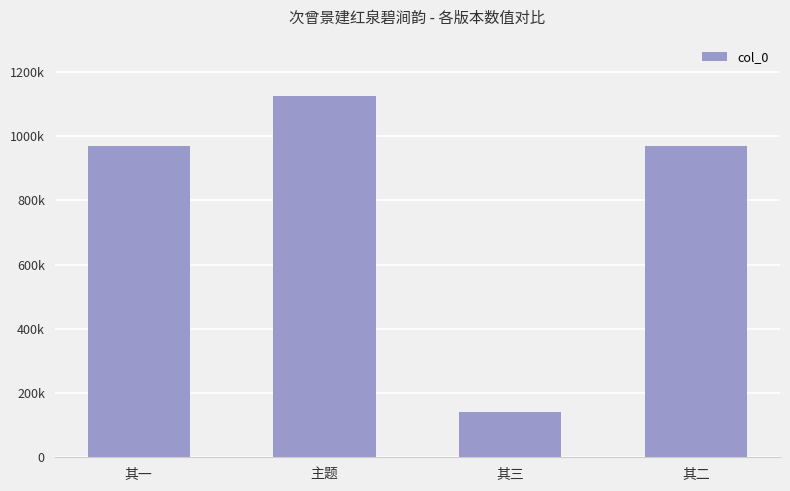

Between 其二 and 主题, which is larger?

主题